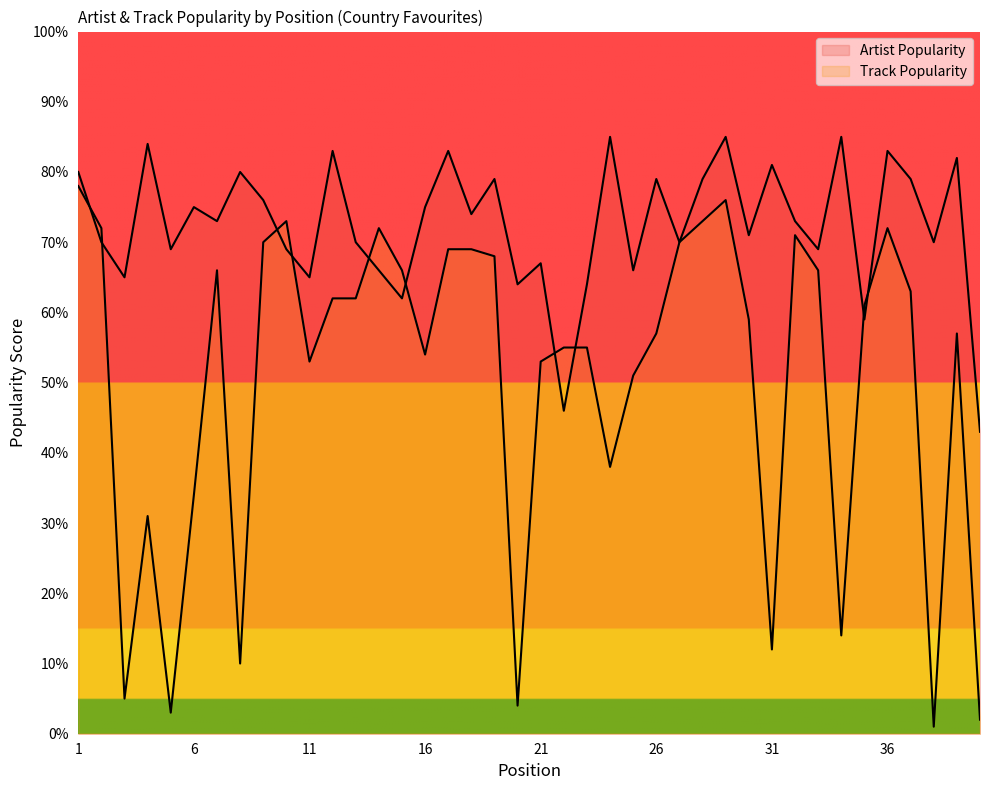

The Artist Popularity series shows 32 at 8. True or false?

False